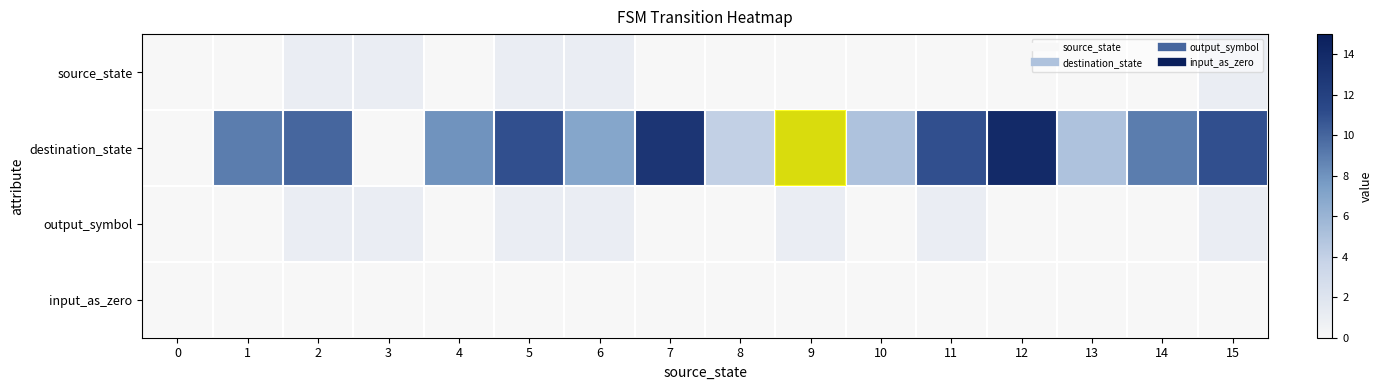

What is the highest value of the output_symbol series?

1